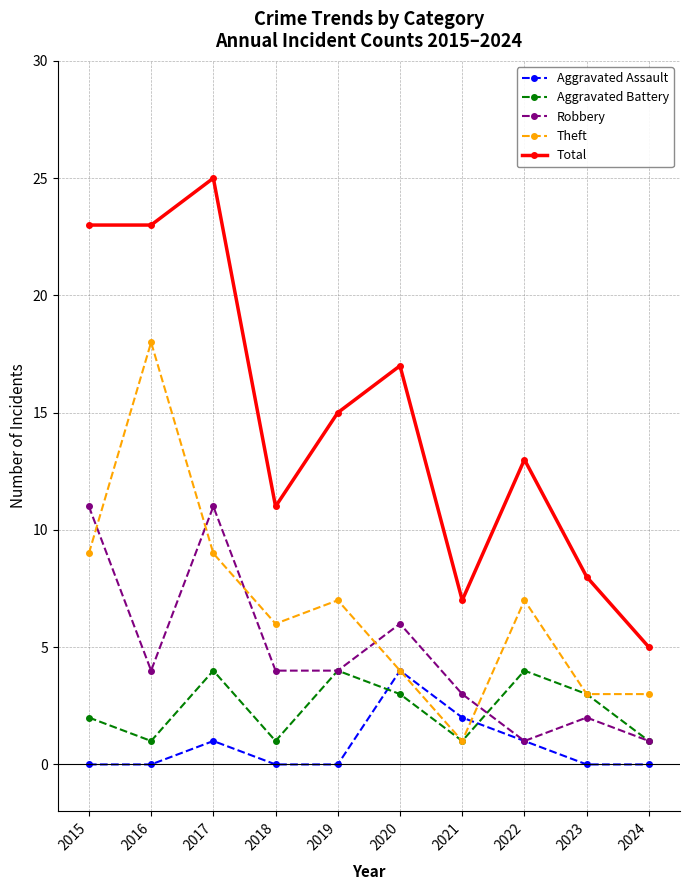

Where is the first local maximum for Aggravated Assault?

2017